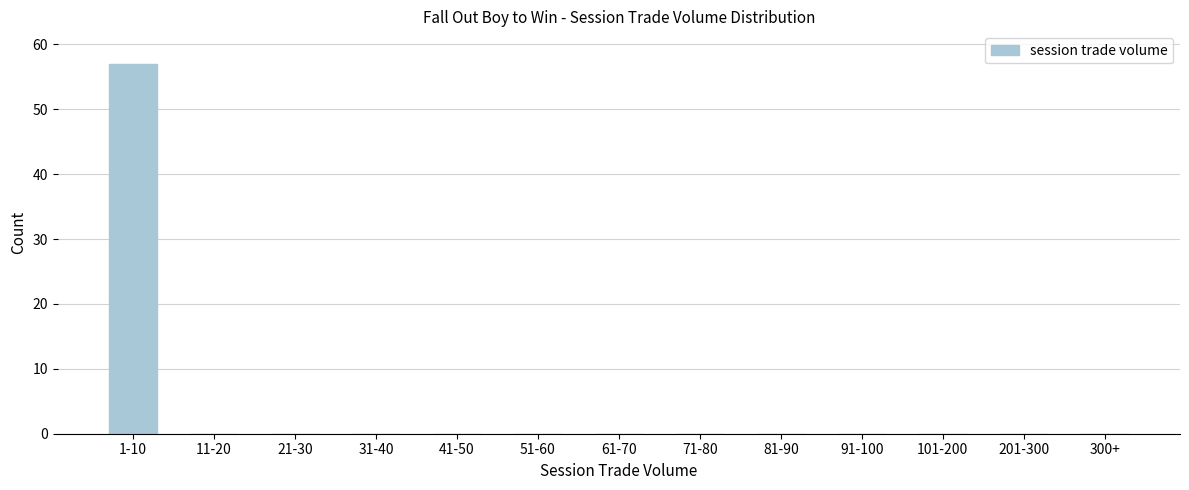

Reading left to right, list all the values displayed in this chart.

1-10=57	11-20=0	21-30=0	31-40=0	41-50=0	51-60=0	61-70=0	71-80=0	81-90=0	91-100=0	101-200=0	201-300=0	300+=0